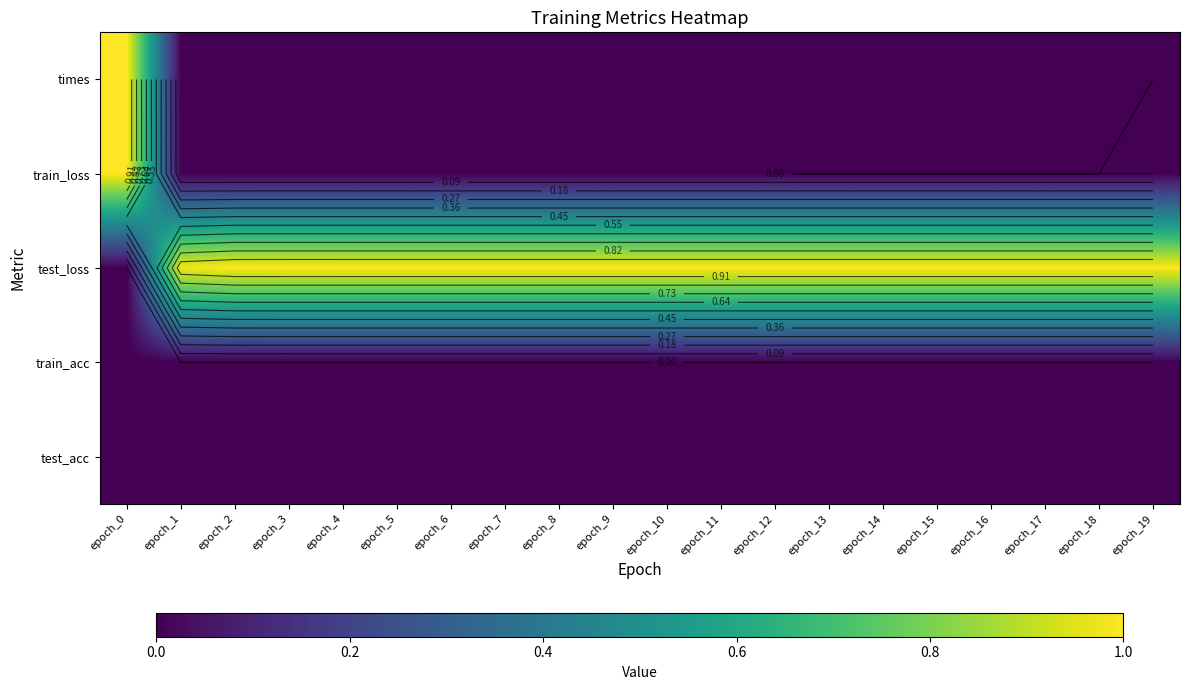

How many series are shown in this chart?

5